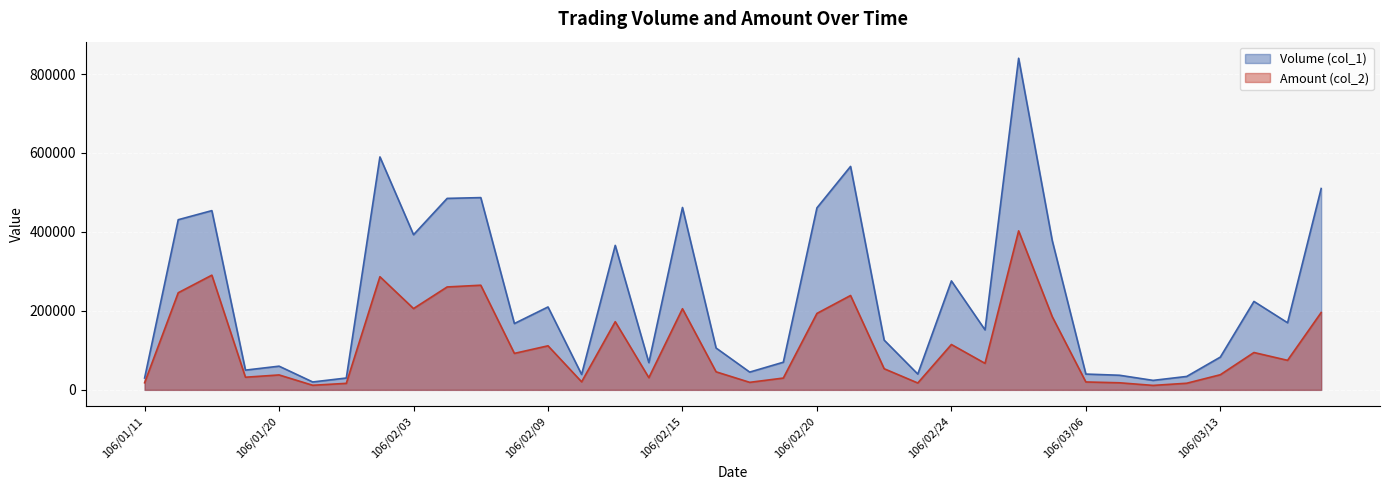

At which category is the sum across all series the highest?

106/03/02